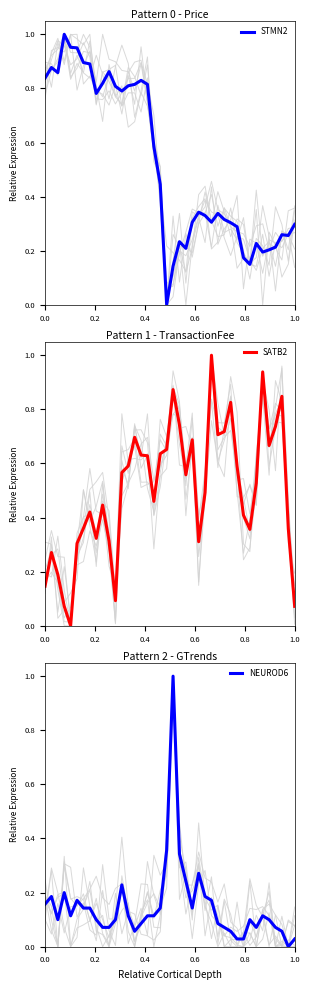

True or false: STMN2 and NEUROD6 cross at least once.

True